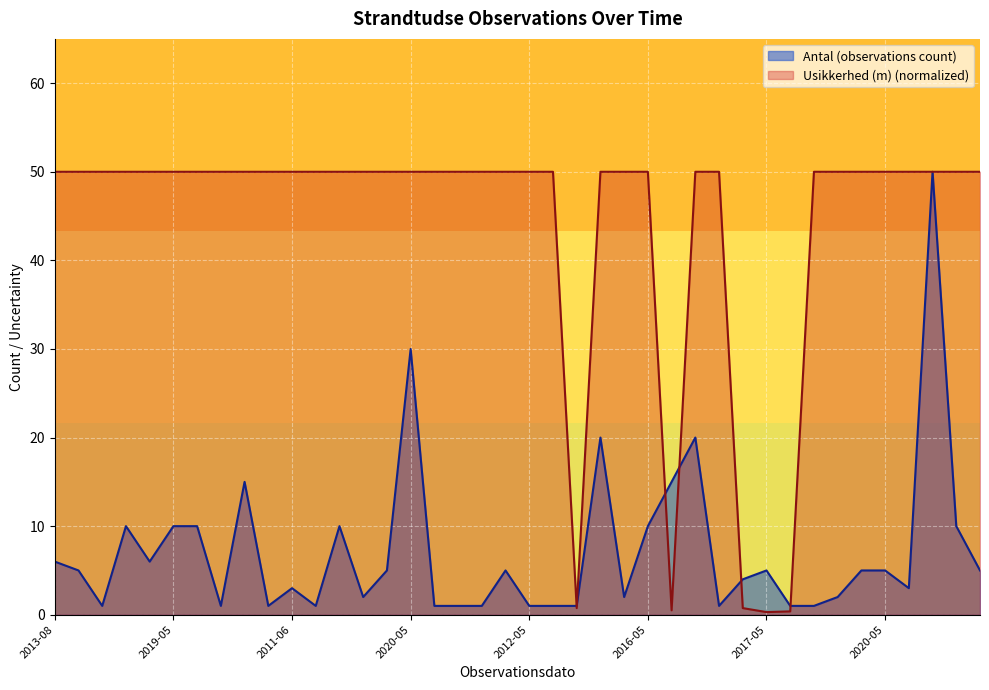

How many intersections are there between Usikkerhed (m) and Antal (observations count)?

6